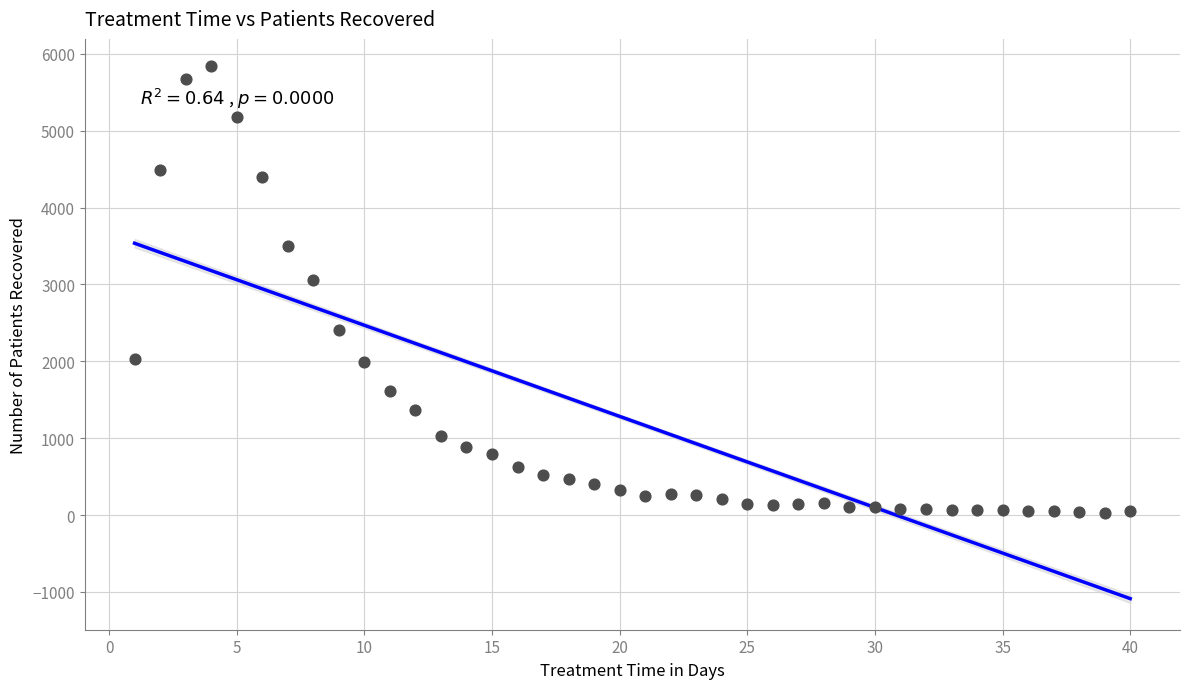

What Y value in the scatter plot is closest to 2939?

3064